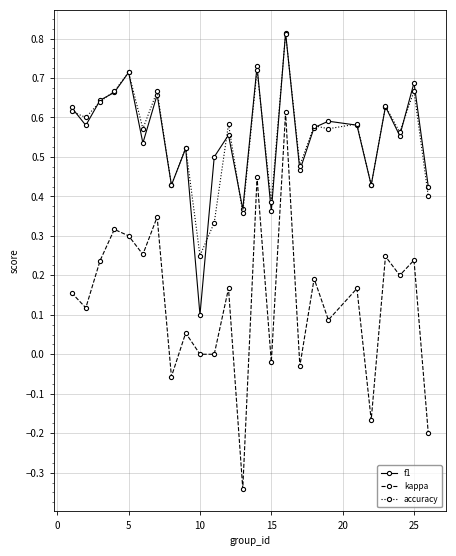

True or false: f1 and kappa intersect in this chart.

False